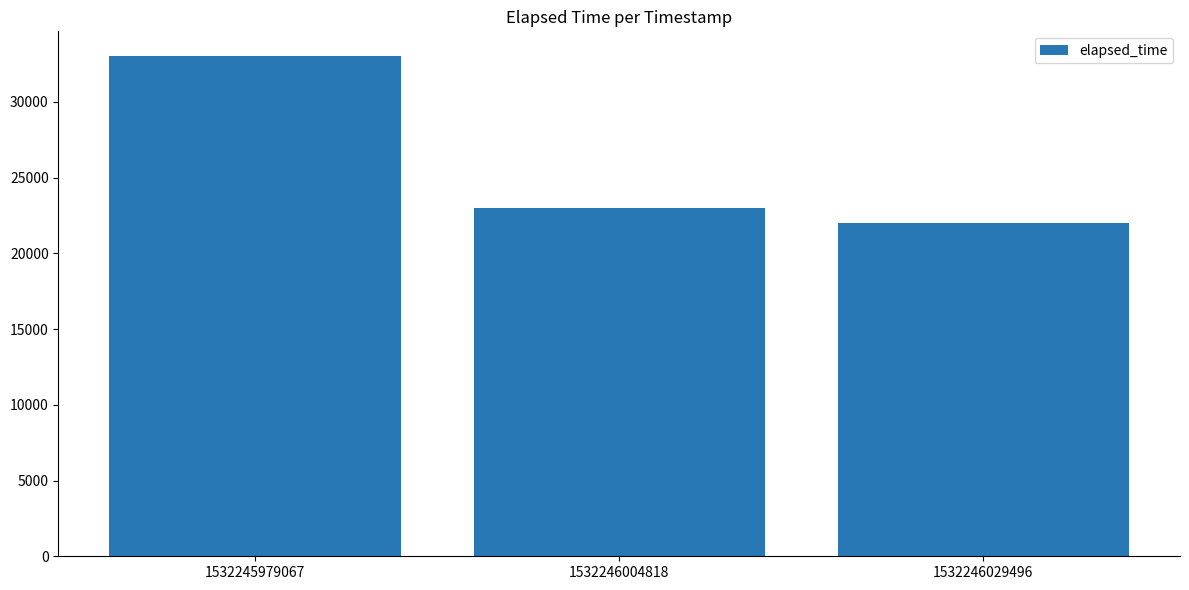

Approximately how many times larger is the value at 1532246029496 compared to 1532246004818?

1.0